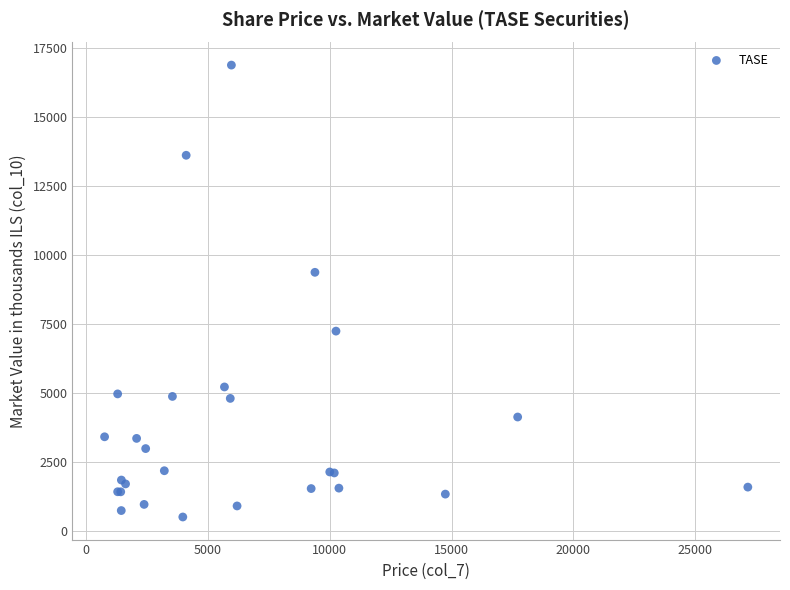

What Y value in the scatter plot is closest to 8697?

9377.3